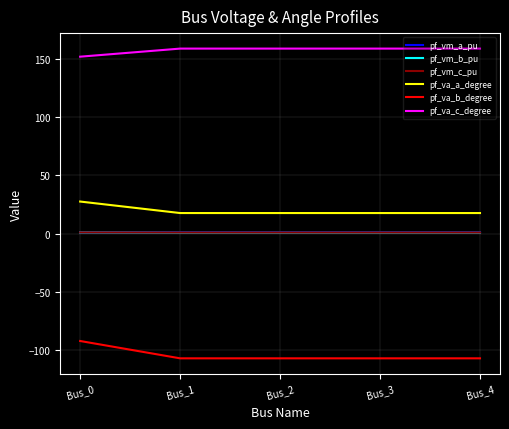

Does the chart have visible grid lines?

Yes